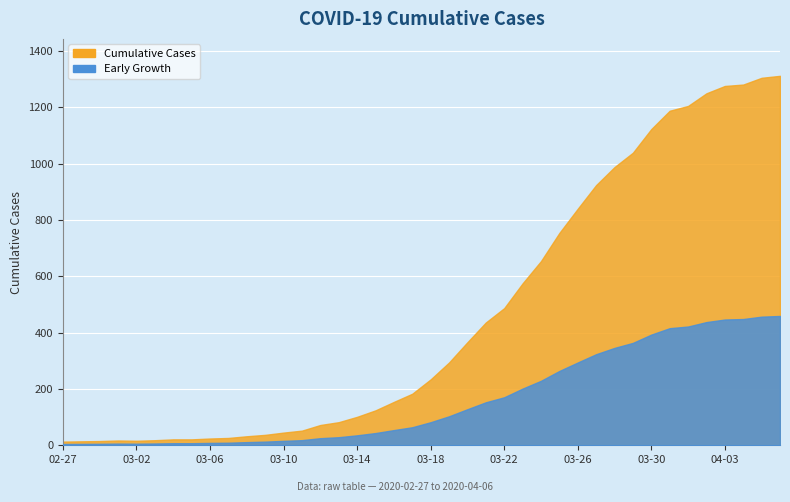

Reading left to right, what are all the values shown in this chart?

13	14	15	17	16	18	21	21	24	26	32	37	45	52	72	82	101	124	154	183	234	294	366	436	487	575	654	754	840	924	988	1039	1123	1188	1205	1250	1276	1281	1305	1312